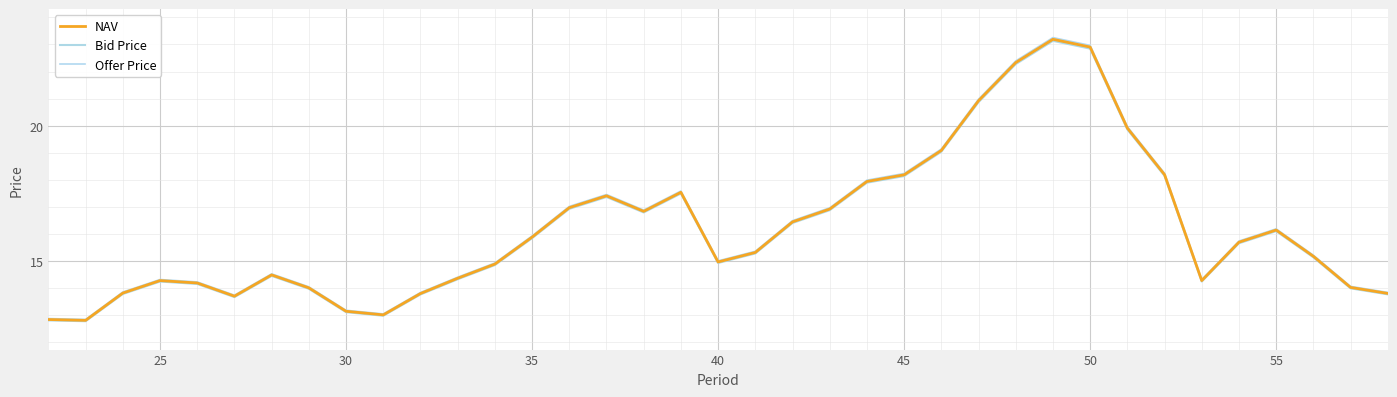

What is the minimum value for Offer Price?

12.9